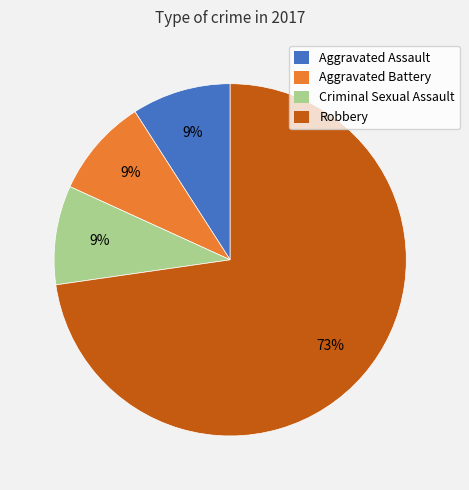

Is there any slice that represents more than half of the pie?

Yes